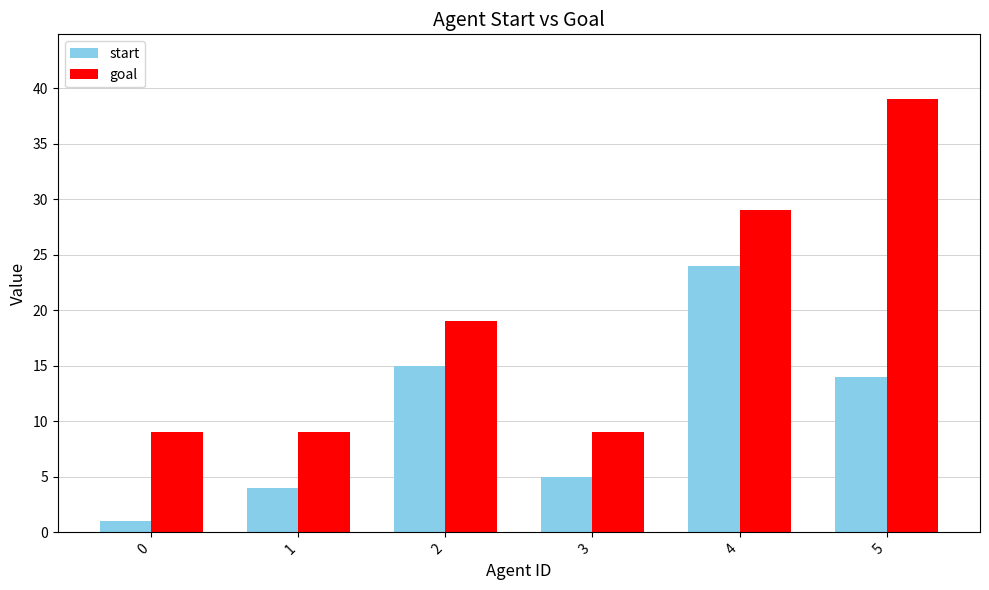

What is the value of the start bar at the 5th from the left?

24